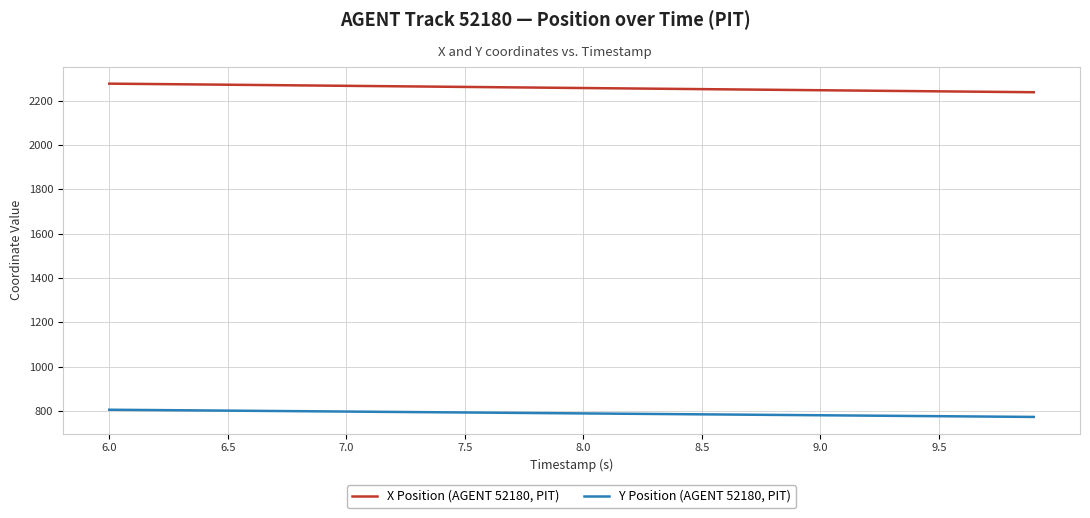

Rank the series by their average value, from lowest to highest.

Y Position (AGENT 52180, PIT), X Position (AGENT 52180, PIT)